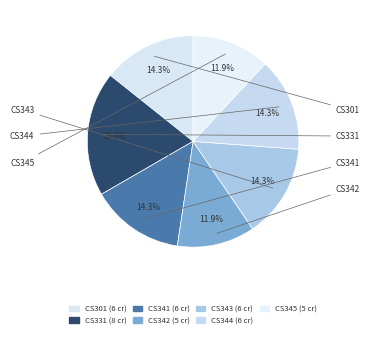

The CS331 slice represents 9% of the pie. True or false?

False